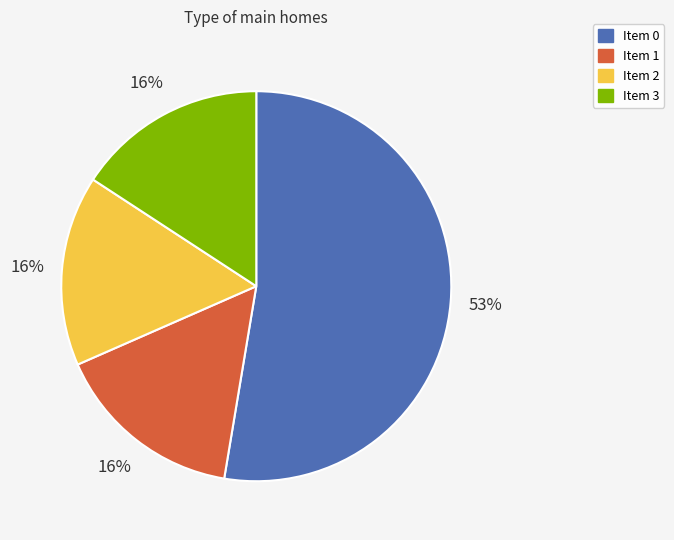

Combined, do Item 3 and Item 0 account for over 50%?

Yes